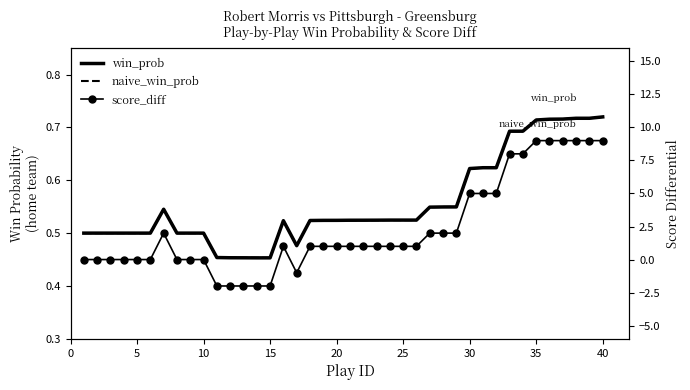

Where is the first local maximum for naive_win_prob?

30